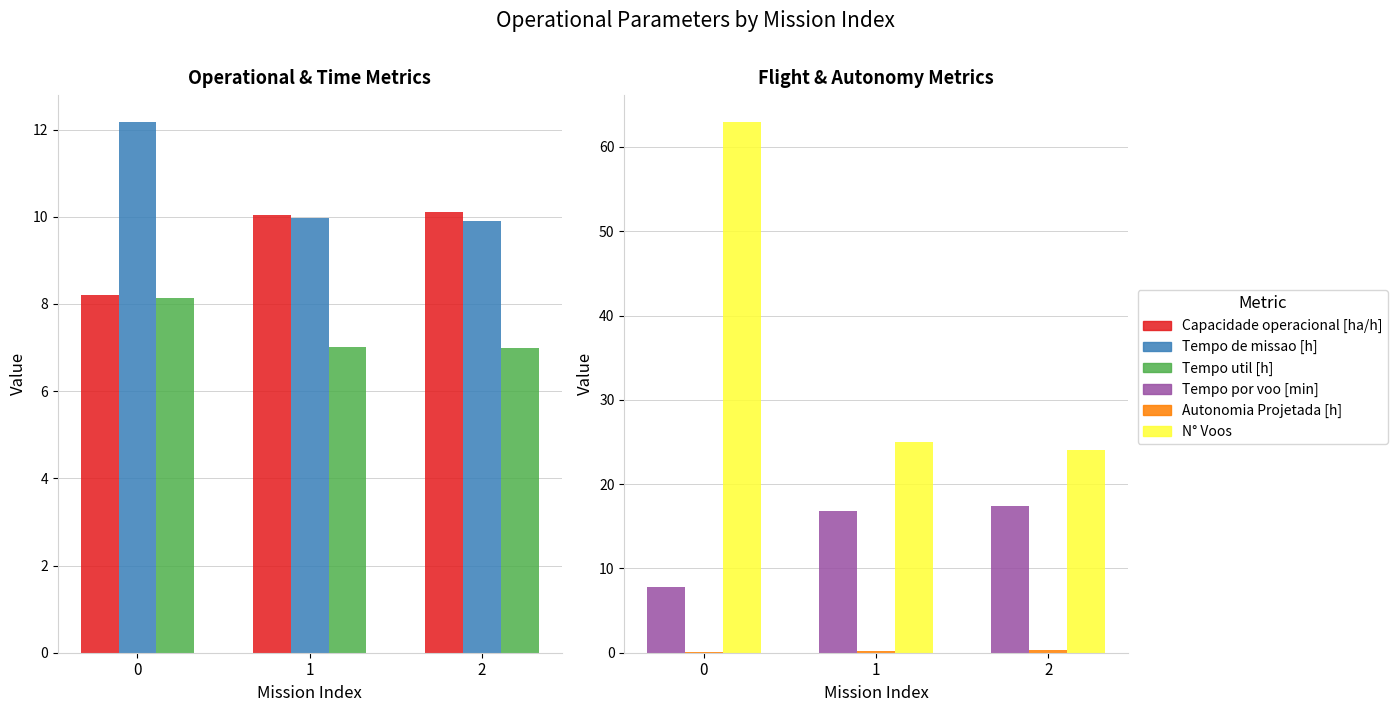

Which series has the widest spread of values?

N° Voos